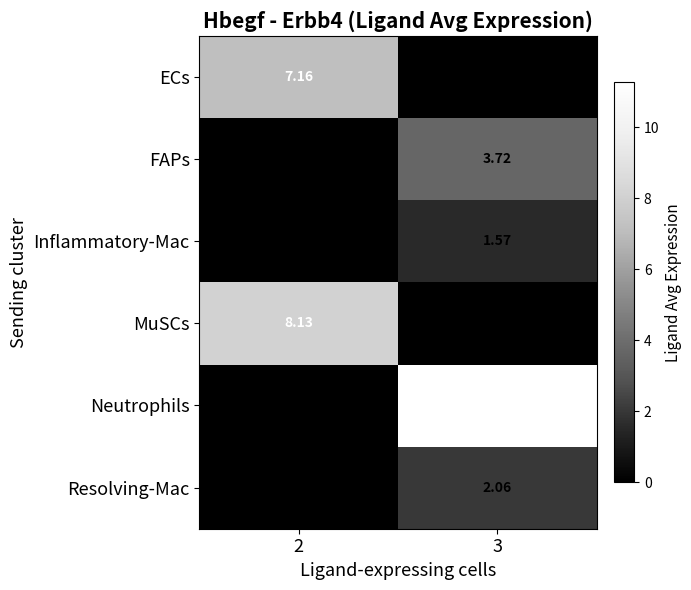

Which series has the widest spread of values?

Neutrophils